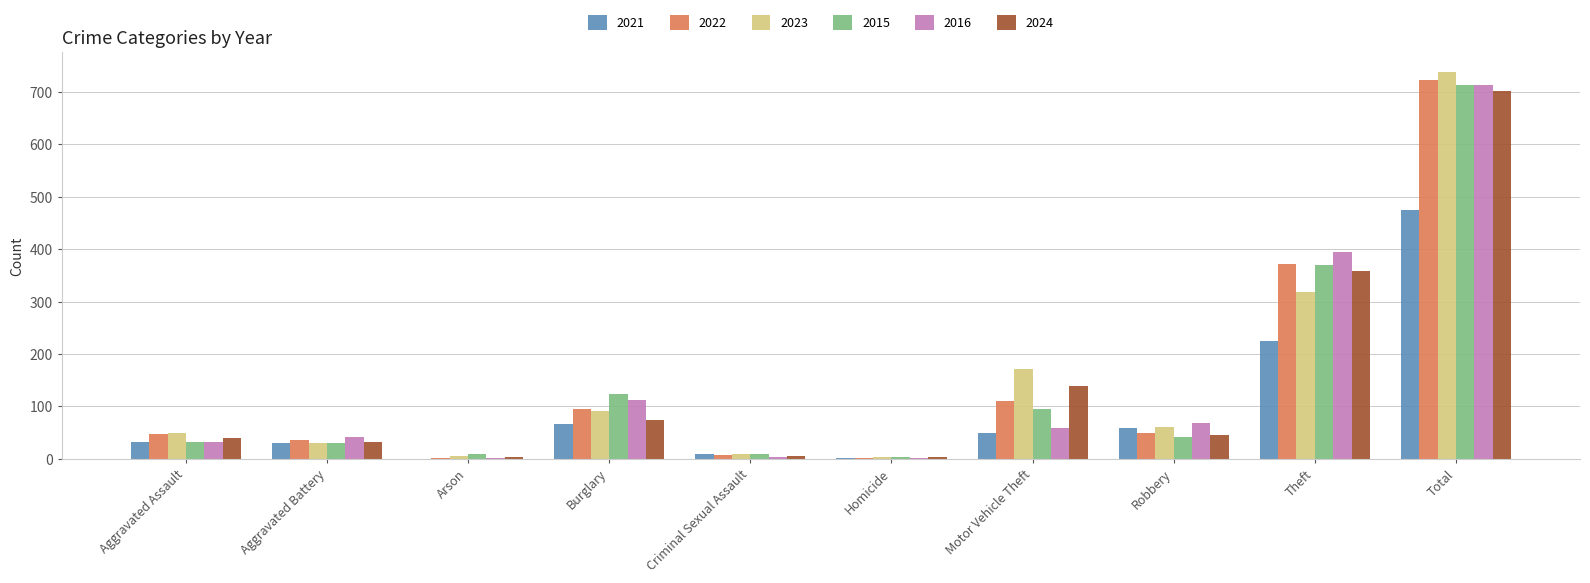

What value does the 2023 series have at Theft?

319